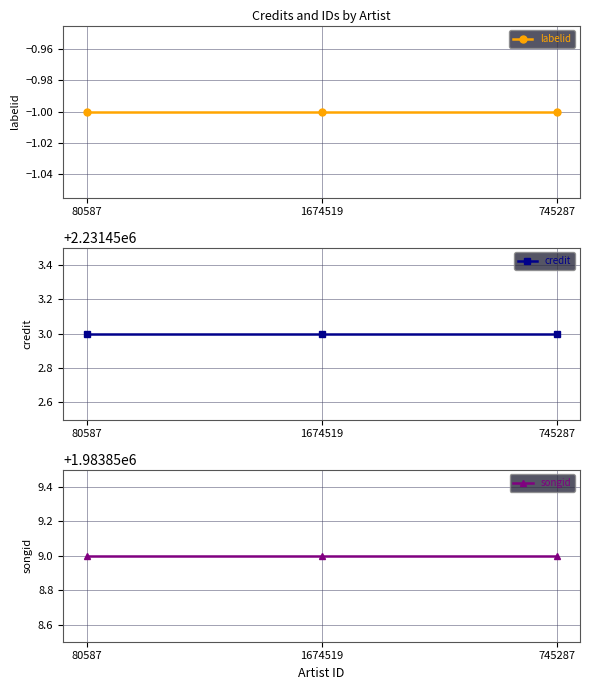

Between 1674519 and 80587, which is larger?

1674519